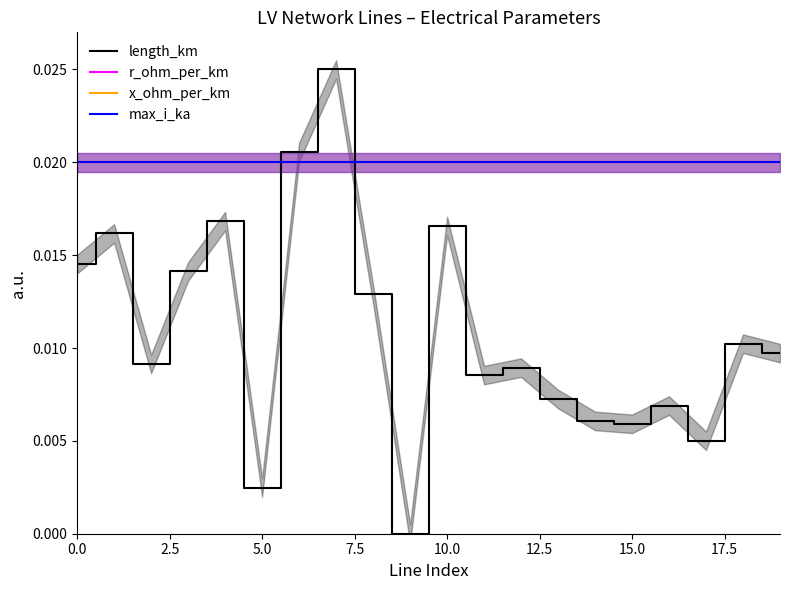

Is the value of max_i_ka at 15.0 greater than the value of length_km at 7.5?

Yes